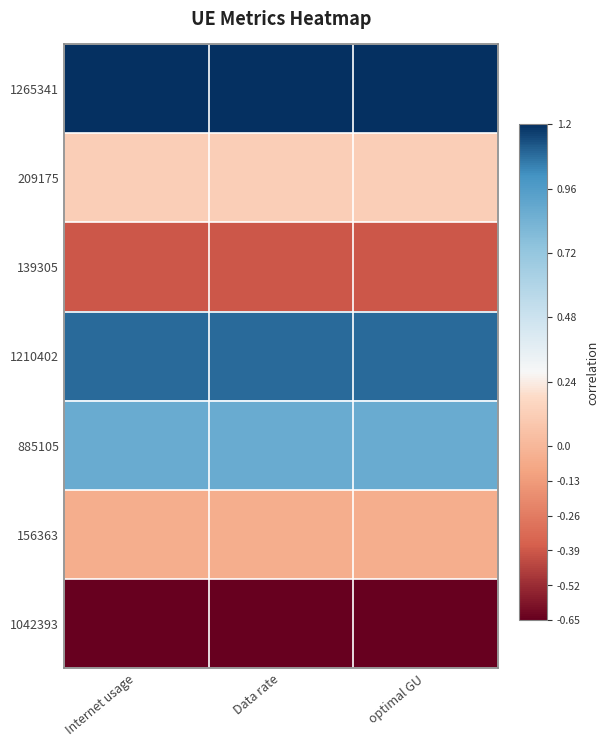

Rank the series by their maximum value, from highest to lowest.

1265341, 1210402, 885105, 209175, 156363, 139305, 1042393